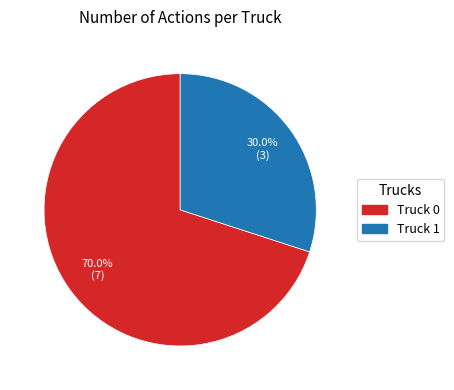

Is there a majority slice in this chart?

Yes